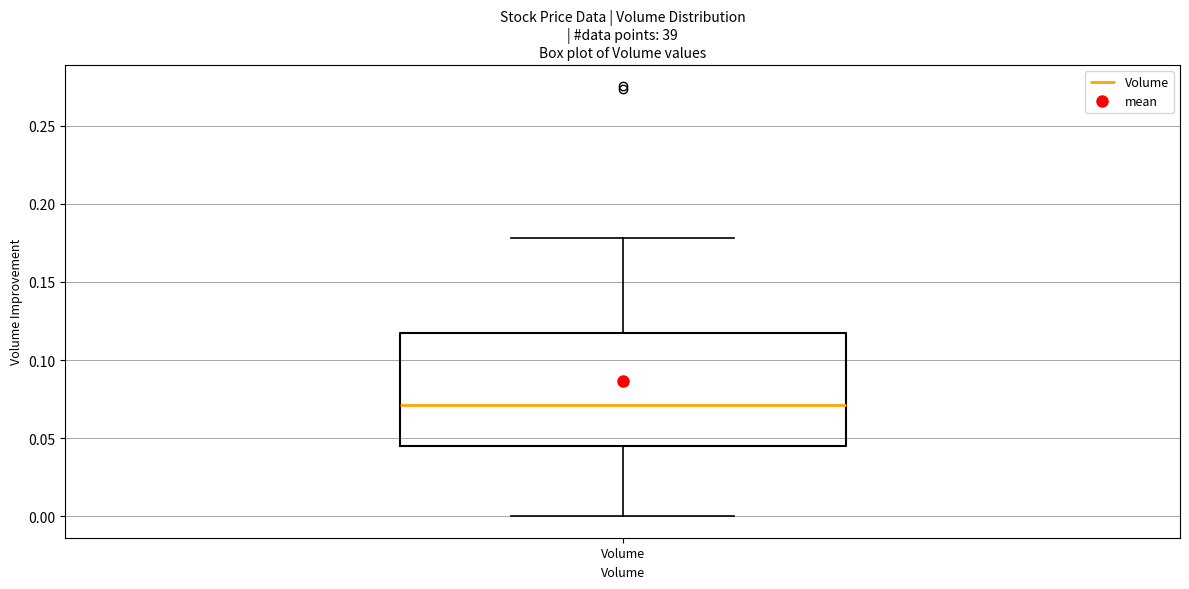

Transcribe this box plot: give where the median line is, the range the box spans, and where the two whiskers end, as read against the y-axis. The values are not printed on the chart, so give them approximately, as read against the axis.

median 0.070, box 0.045 to 0.115, whiskers 0.000 to 0.180